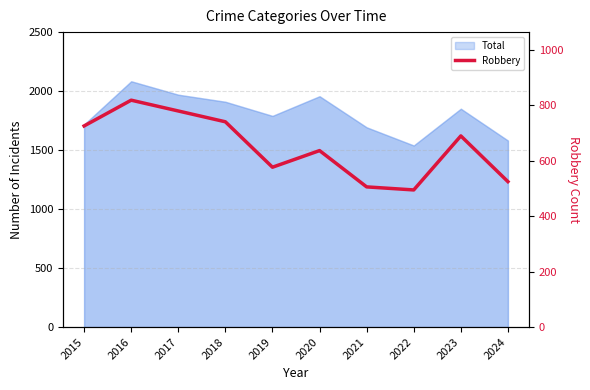

What is the minimum value shown in the chart?

495